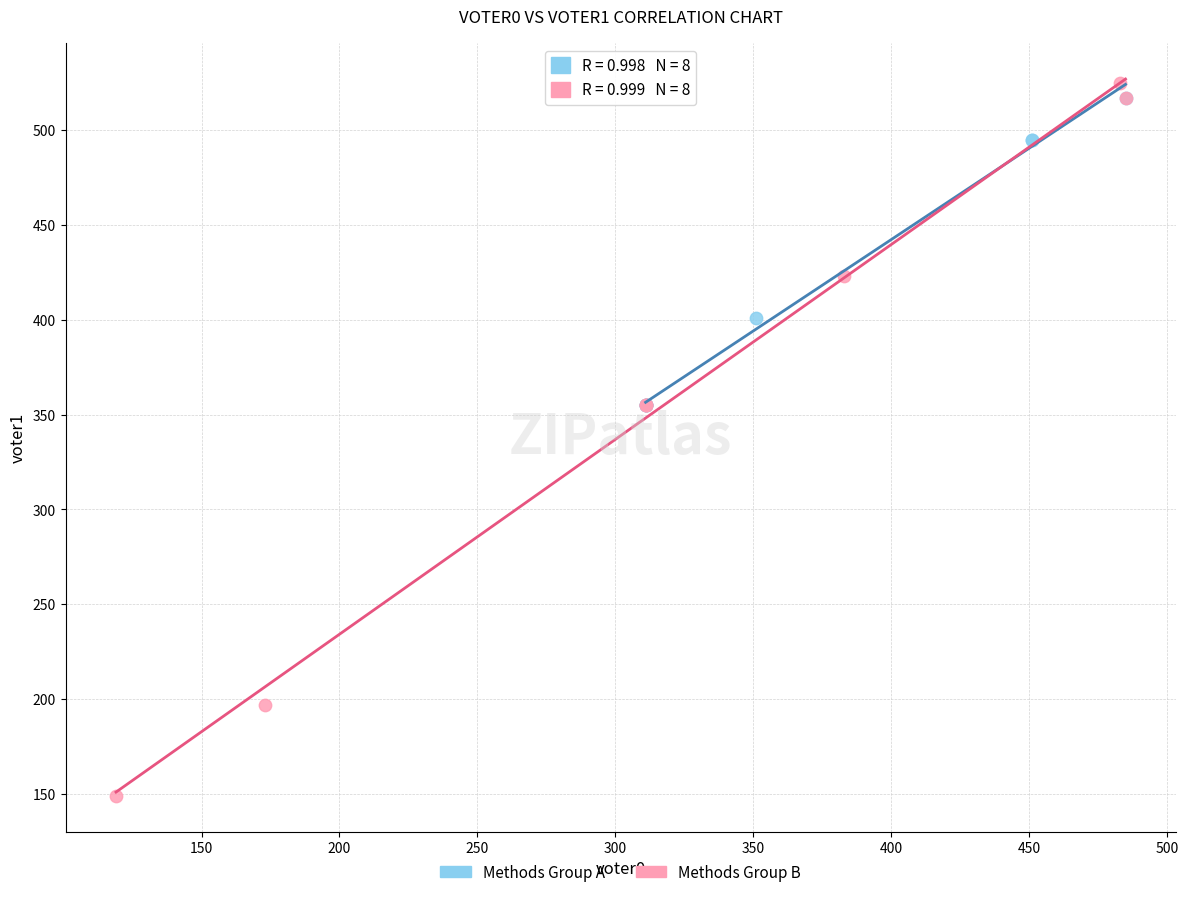

Which series contains the lowest Y value?

Methods Group B